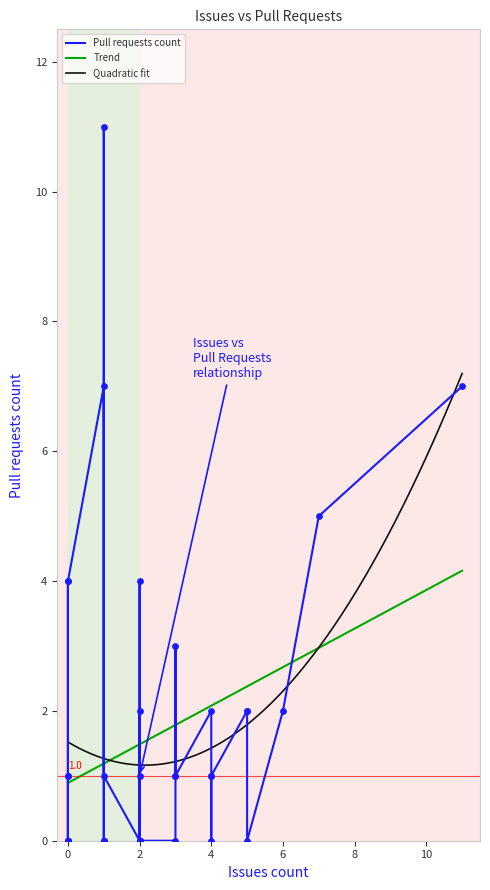

What is the change in value from 1 to 2?

-11